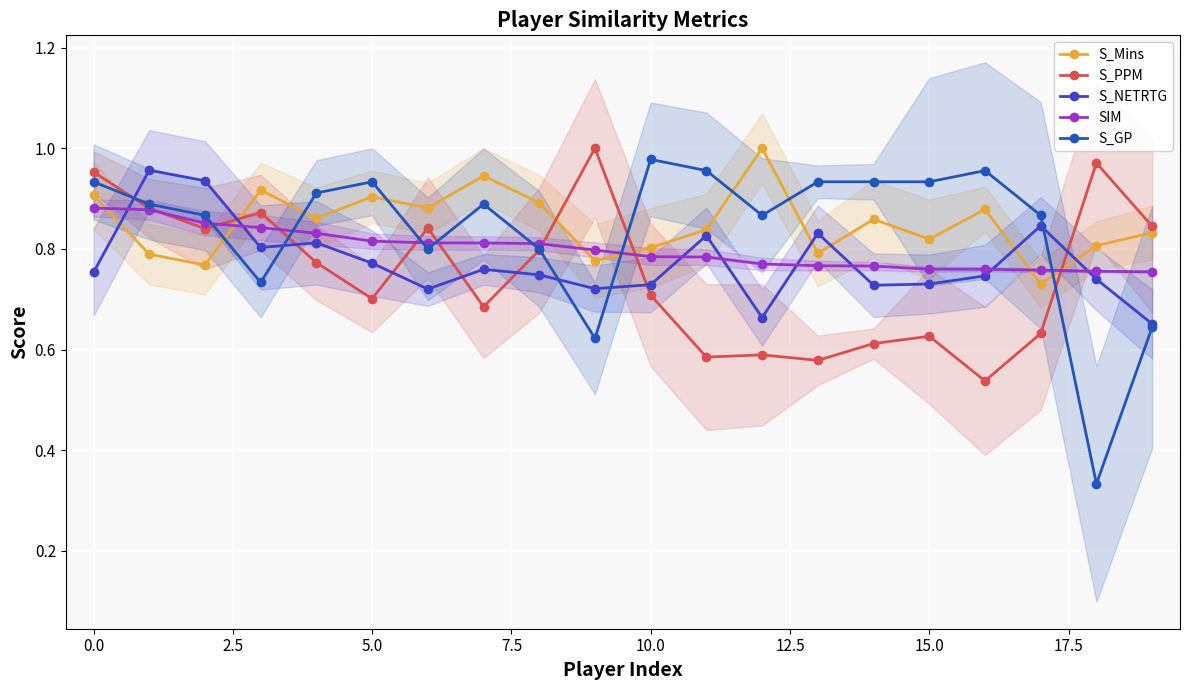

The S_Mins series shows 0.9 at 0.0. True or false?

True